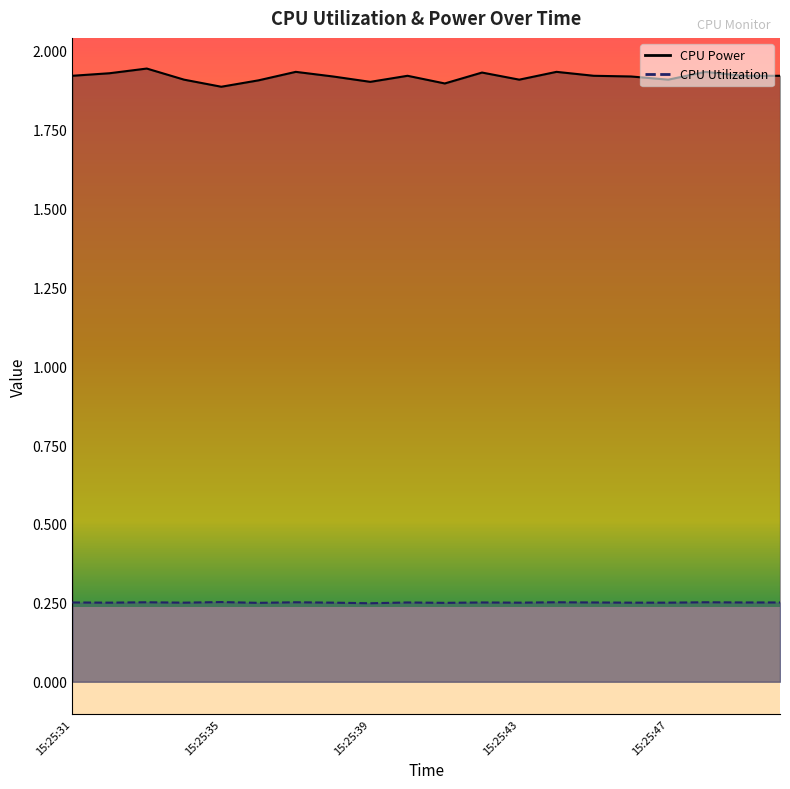

What is the approximate value of CPU Power at 15:25:44?

1.9